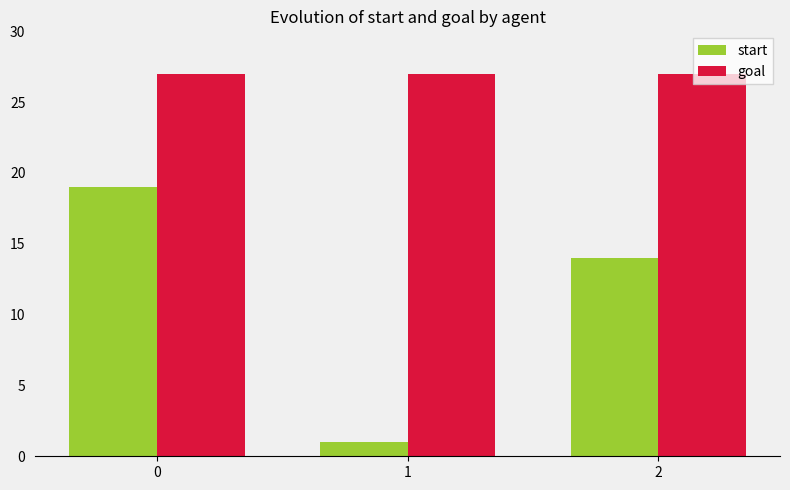

What are all the series names shown in the legend?

start, goal